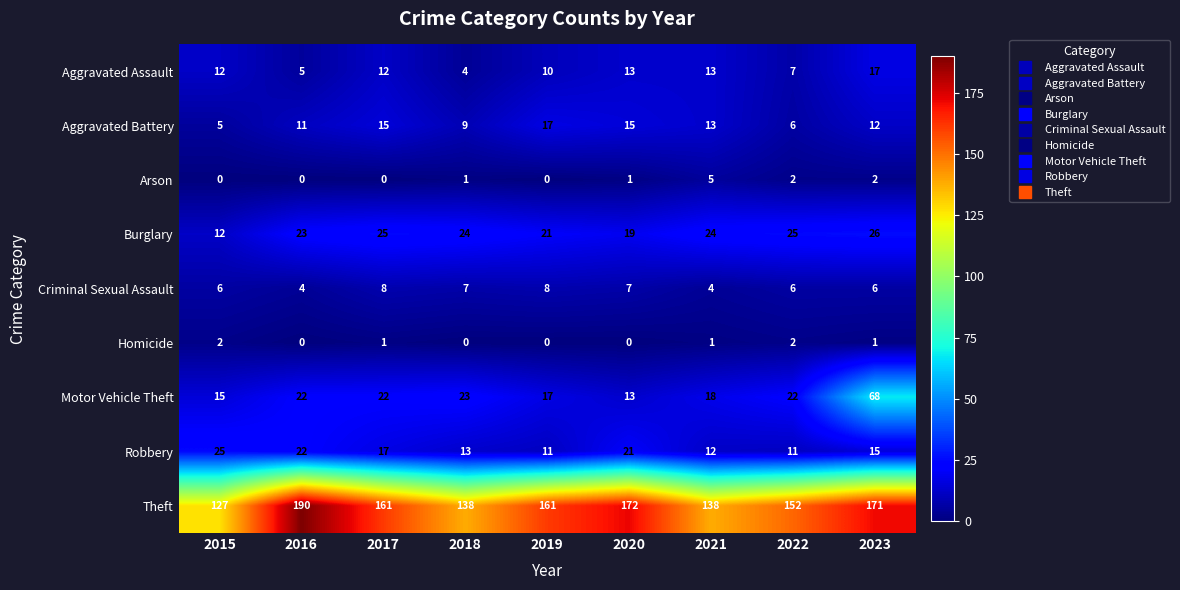

At how many categories does at least one series exceed 46?

9